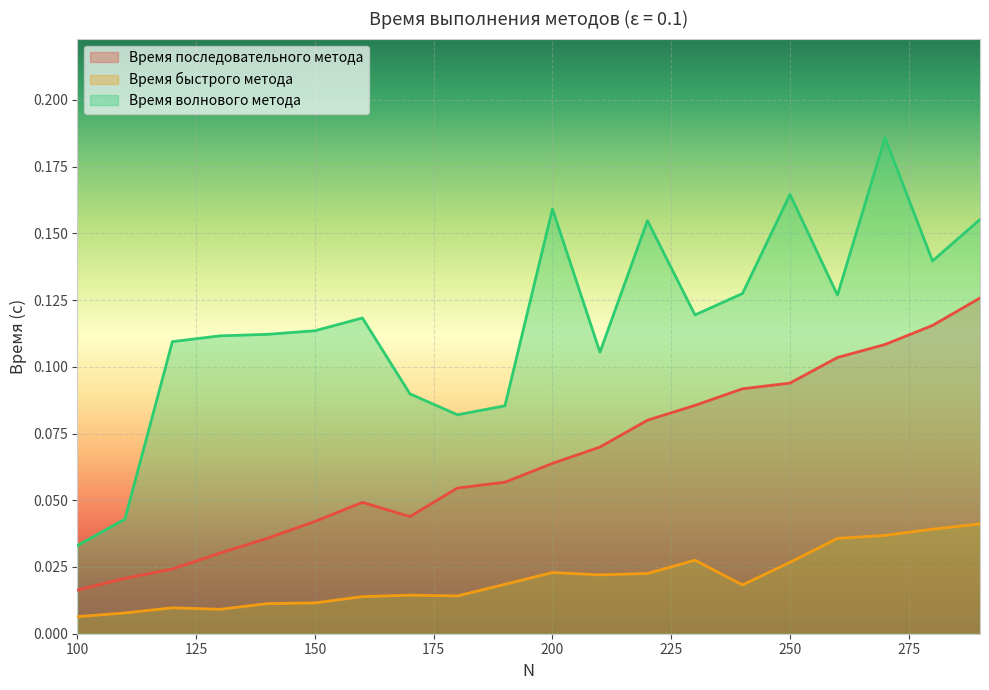

At which label does Время волнового метода reach its minimum?

100